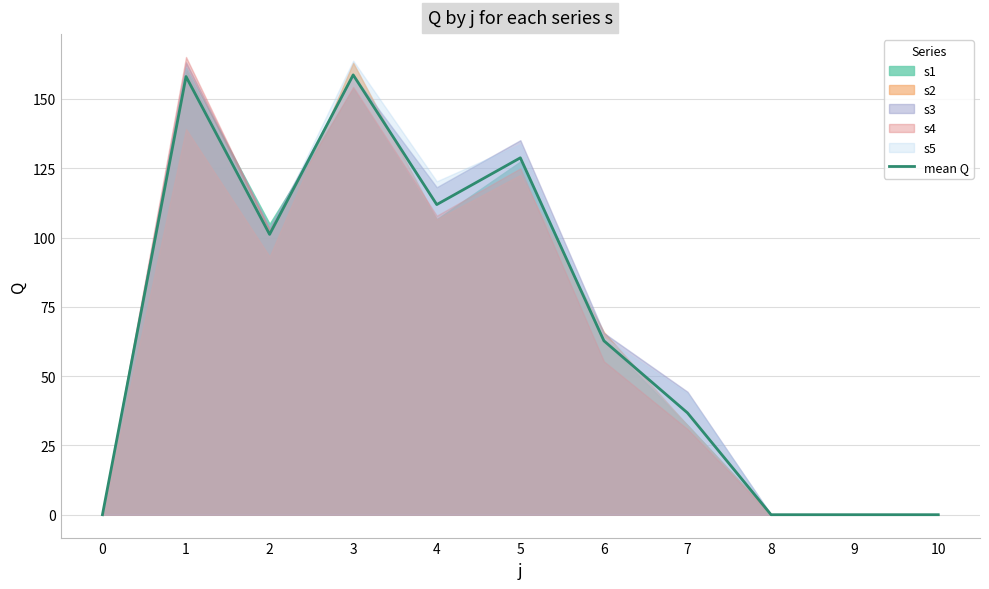

How many values are below 62?

5